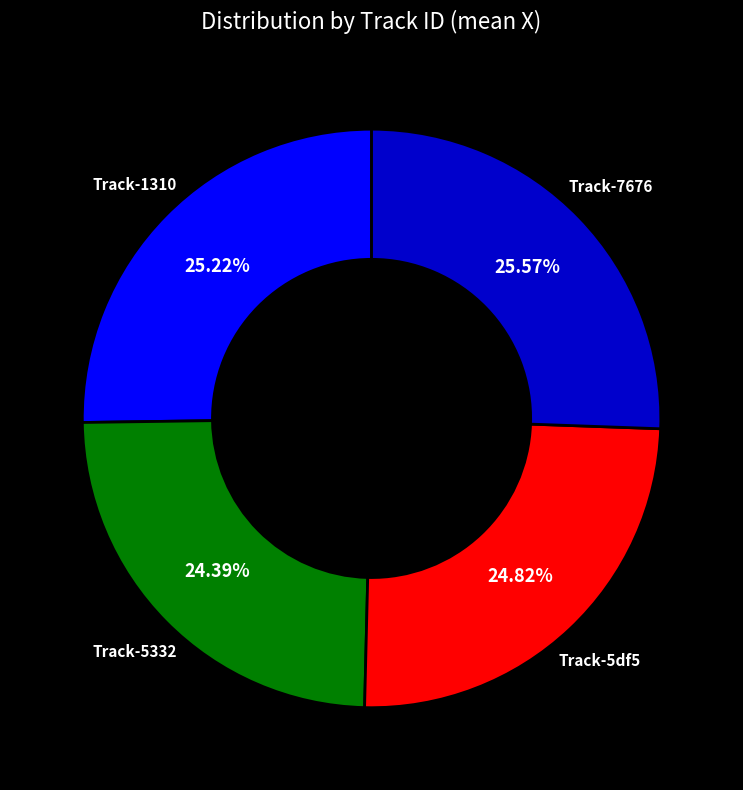

Between Track-7676 and Track-5332, which is larger?

Track-7676